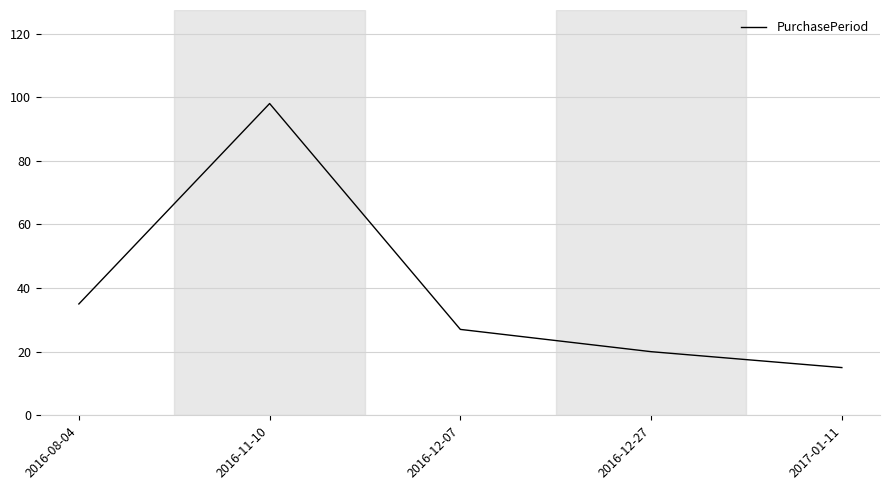

What is the average value?

39